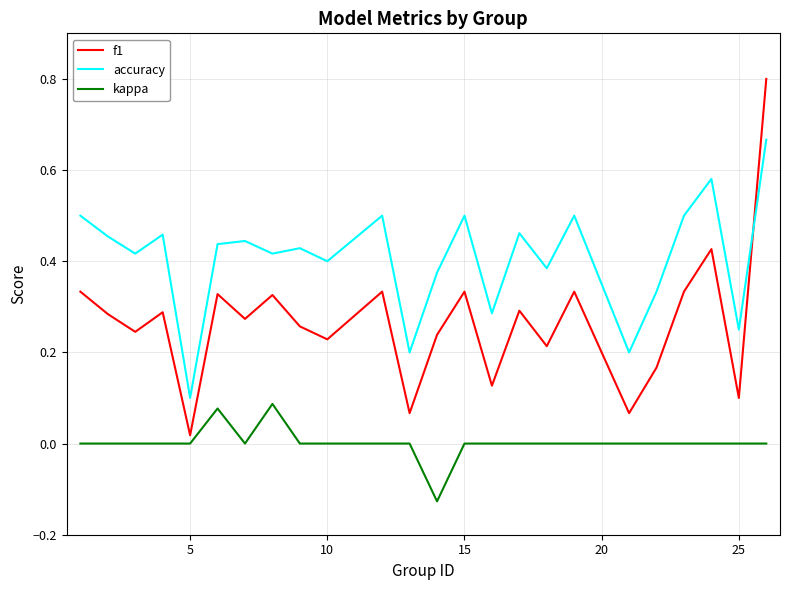

Which series has the largest total across all categories?

accuracy